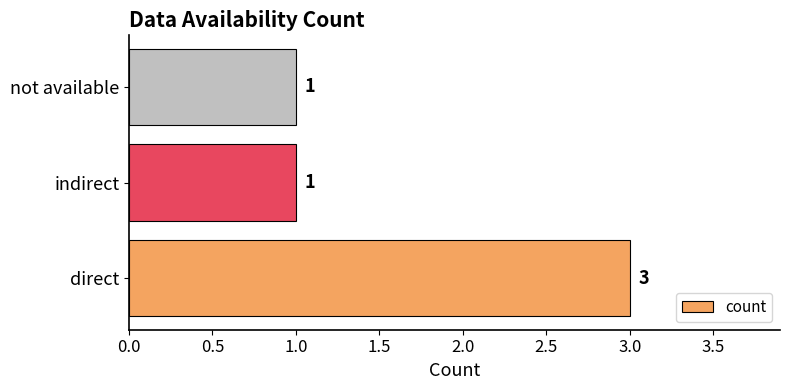

The value at not available is 1. True or false?

True